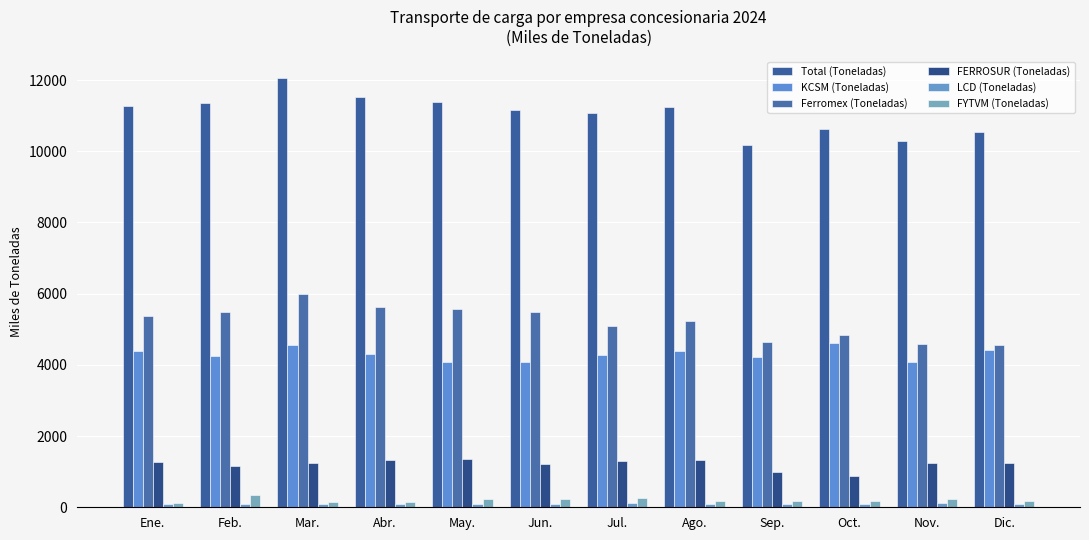

What position from the left is Nov.?

11